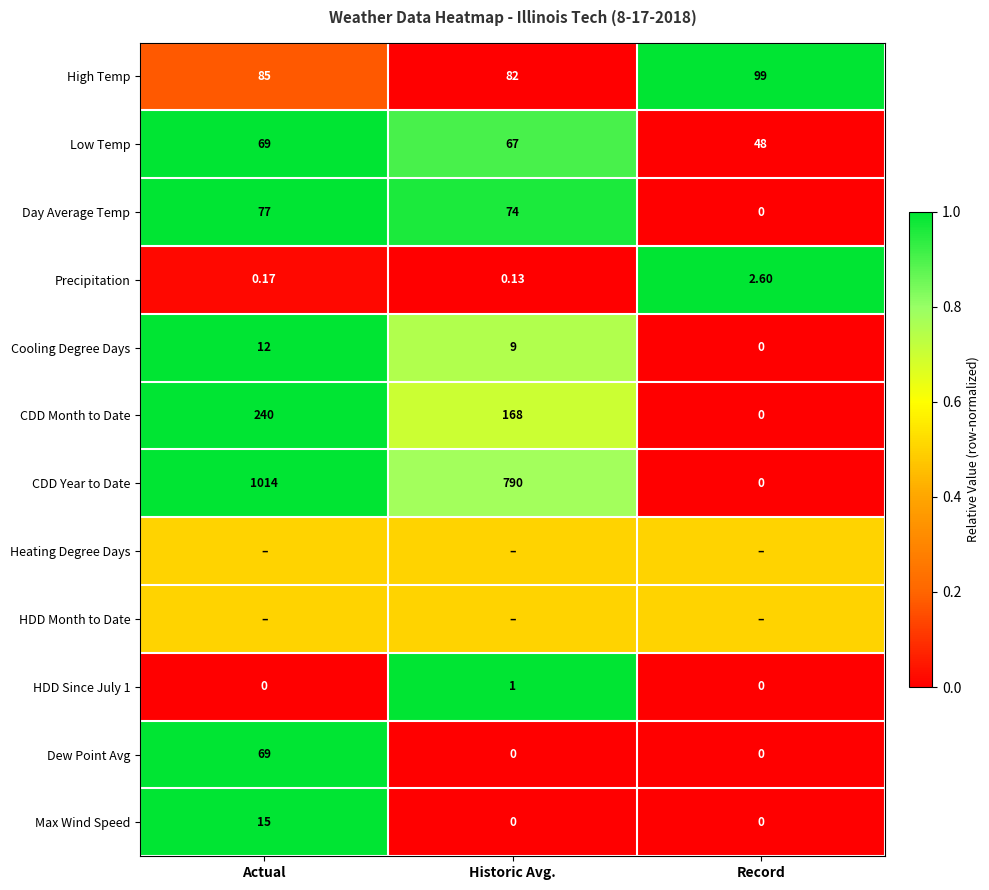

The value of CDD Month to Date at Actual is 1.4. True or false?

False